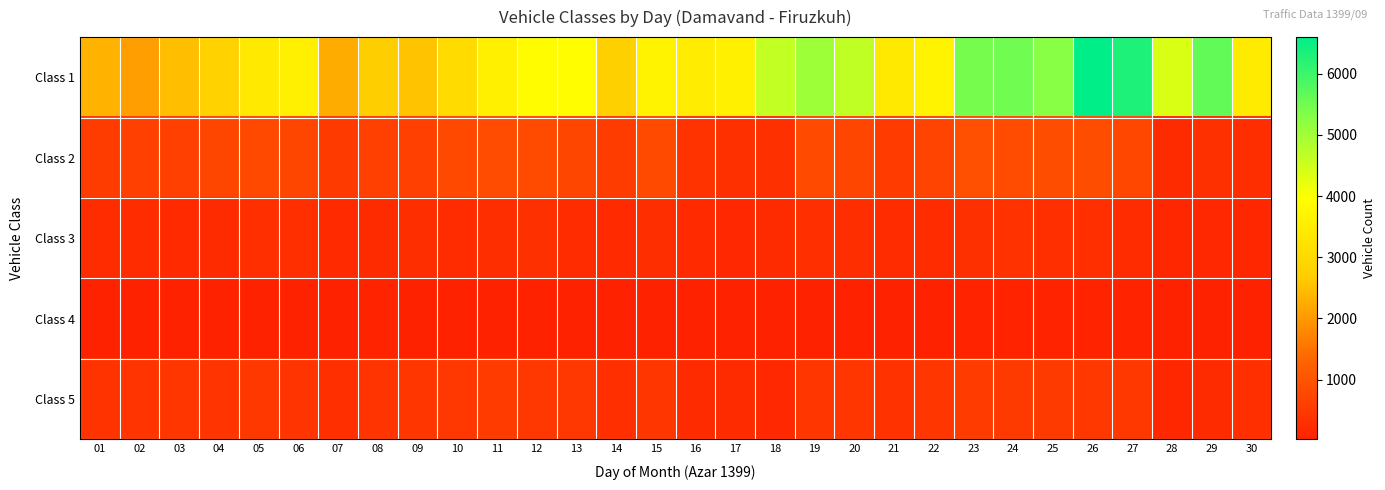

Reading left to right, what are all the values shown in this chart?

Class 1: 01=2351	02=2076	03=2485	04=2800	05=3423	06=3550	07=2241	08=2717	09=2565	10=3052	11=3580	12=3926	13=3937	14=2765	15=3690	16=3496	17=3589	18=4646	19=5055	20=4660	21=3428	22=3680	23=5444	24=5508	25=5289	26=6599	27=6298	28=4379	29=5644	30=3483
Class 2: 01=551	02=619	03=632	04=742	05=789	06=736	07=492	08=636	09=641	10=773	11=858	12=840	13=742	14=551	15=806	16=361	17=328	18=321	19=811	20=721	21=526	22=690	23=918	24=870	25=881	26=893	27=769	28=231	29=315	30=281
Class 3: 01=247	02=246	03=199	04=219	05=283	06=292	07=182	08=219	09=266	10=253	11=278	12=316	13=237	14=202	15=282	16=185	17=172	18=206	19=292	20=266	21=249	22=244	23=331	24=349	25=292	26=307	27=247	28=133	29=168	30=137
Class 4: 01=37	02=44	03=41	04=48	05=46	06=38	07=38	08=57	09=38	10=33	11=42	12=48	13=43	14=31	15=47	16=47	17=41	18=37	19=46	20=40	21=44	22=35	23=57	24=53	25=62	26=64	27=54	28=33	29=43	30=26
Class 5: 01=382	02=408	03=436	04=394	05=481	06=407	07=294	08=392	09=433	10=439	11=516	12=437	13=445	14=301	15=413	16=225	17=222	18=180	19=435	20=433	21=338	22=415	23=518	24=497	25=511	26=471	27=480	28=146	29=215	30=284